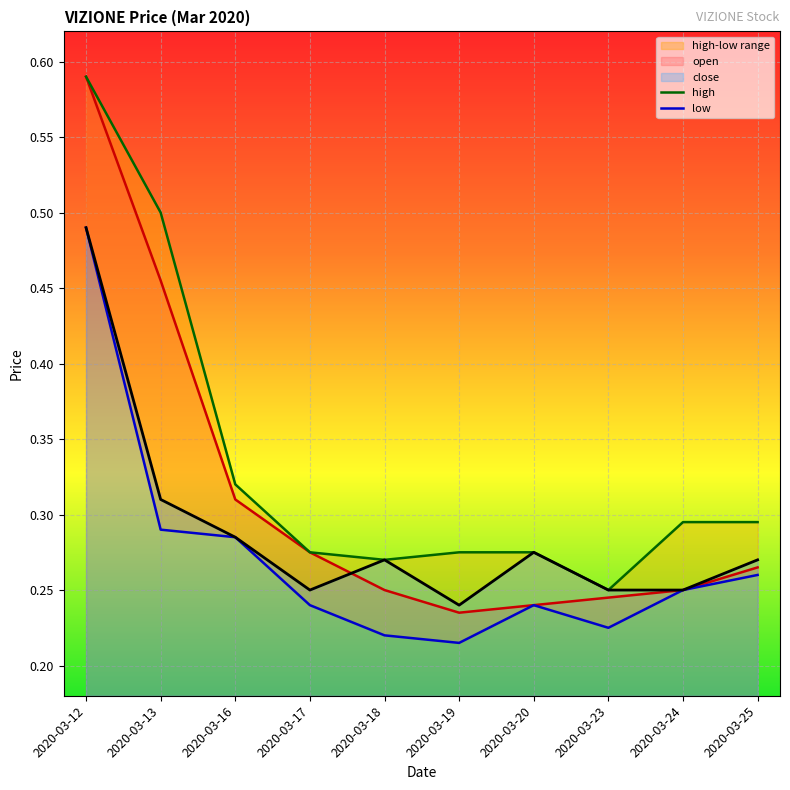

The open series shows 0.4 at 2020-03-25. True or false?

False